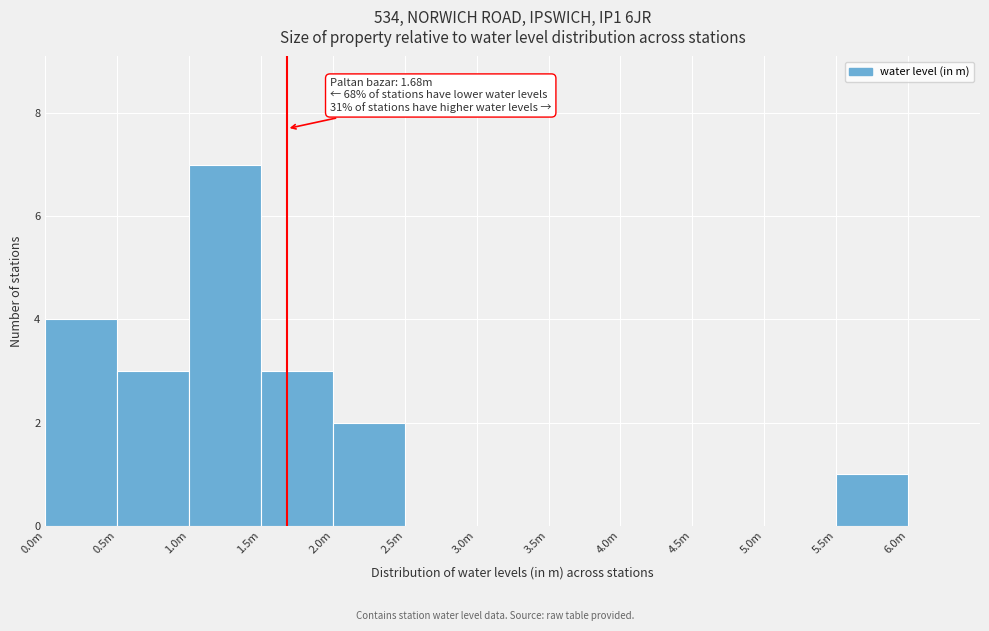

Reading right to left, extract all data points from this chart.

5.5m=1	5.0m=0	4.5m=0	4.0m=0	3.5m=0	3.0m=0	2.5m=0	2.0m=2	1.5m=3	1.0m=7	0.5m=3	0.0m=4